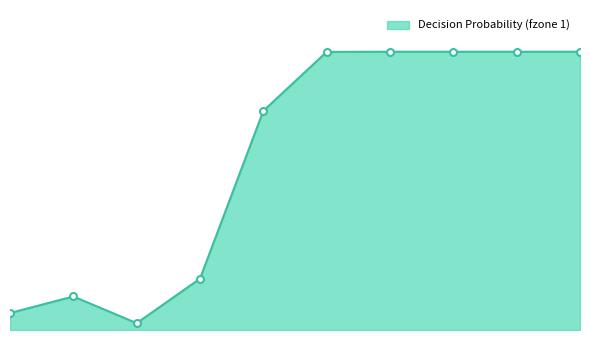

Does the chart have visible grid lines?

No